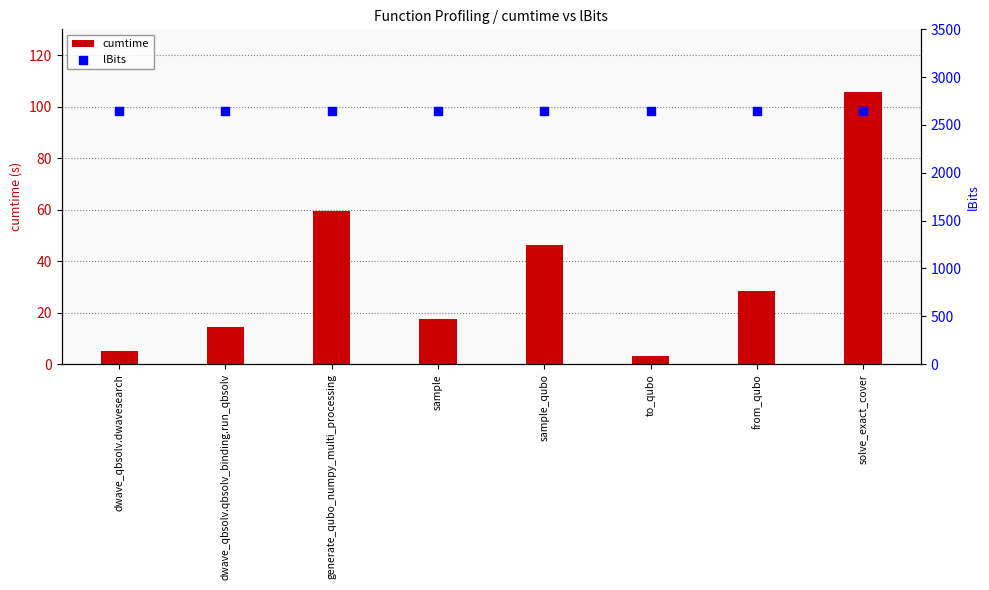

At which category is the sum across all series the highest?

solve_exact_cover